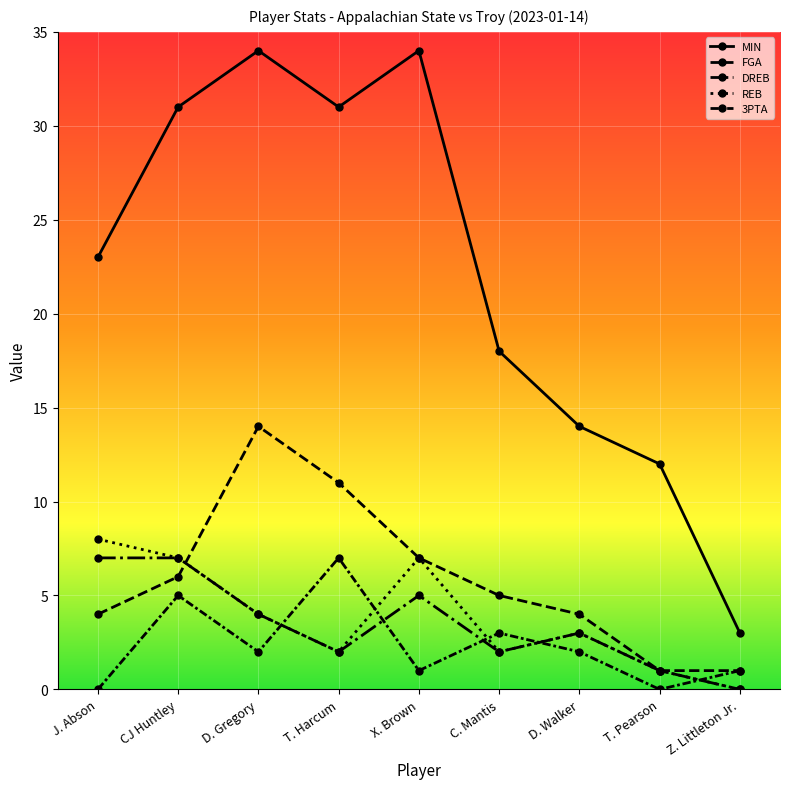

How many positive values does the REB series have?

8